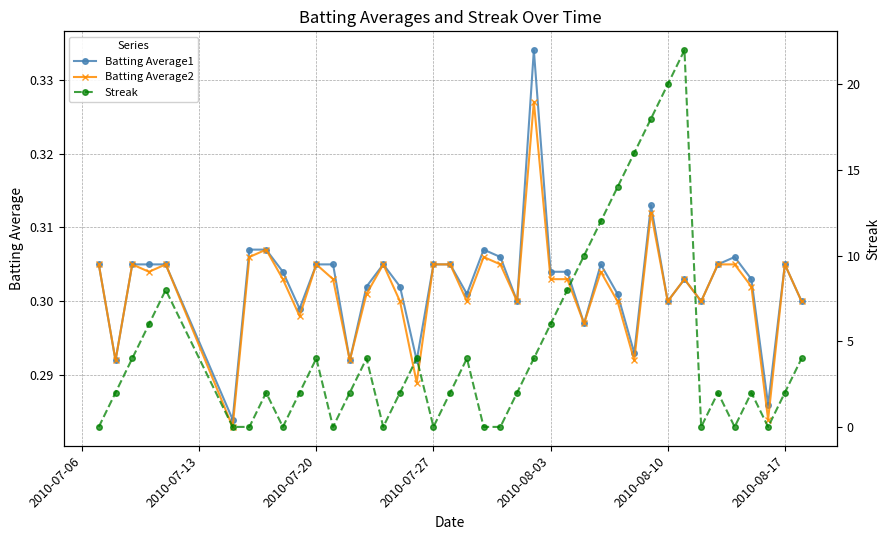

What is the maximum value shown in the chart?

22.0